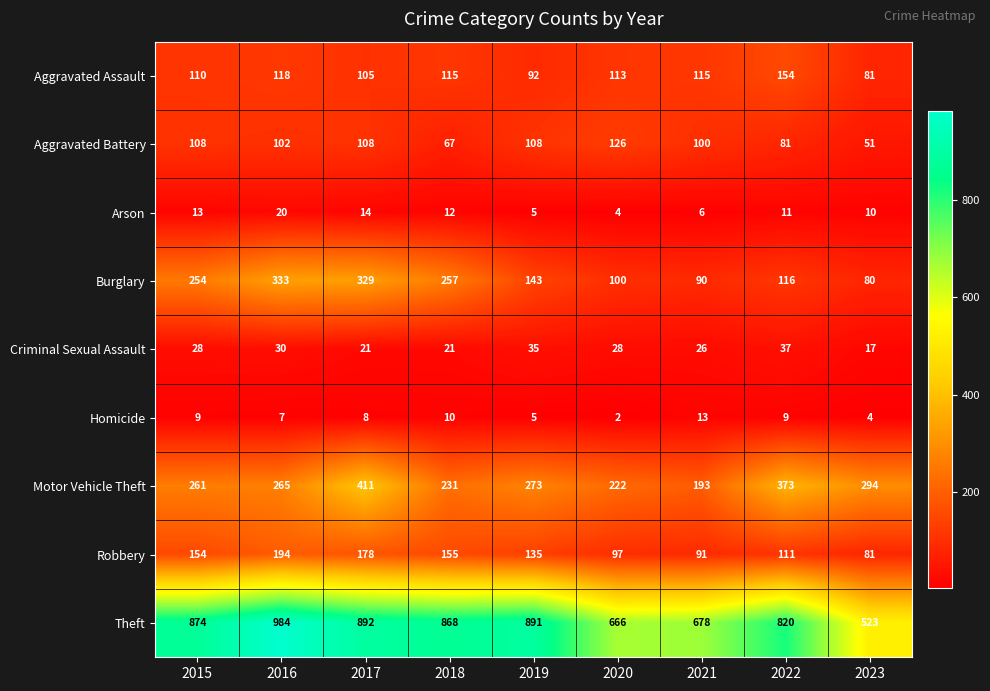

At which category is the sum across all series the highest?

2017